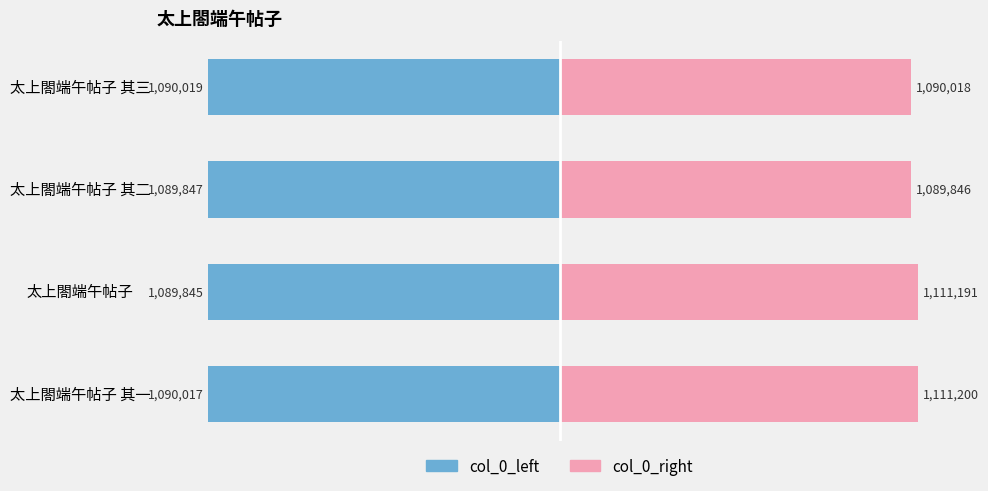

Is the value of col_0_right at 太上閤端午帖子 greater than the value of col_0_left at 太上閤端午帖子 其三?

Yes